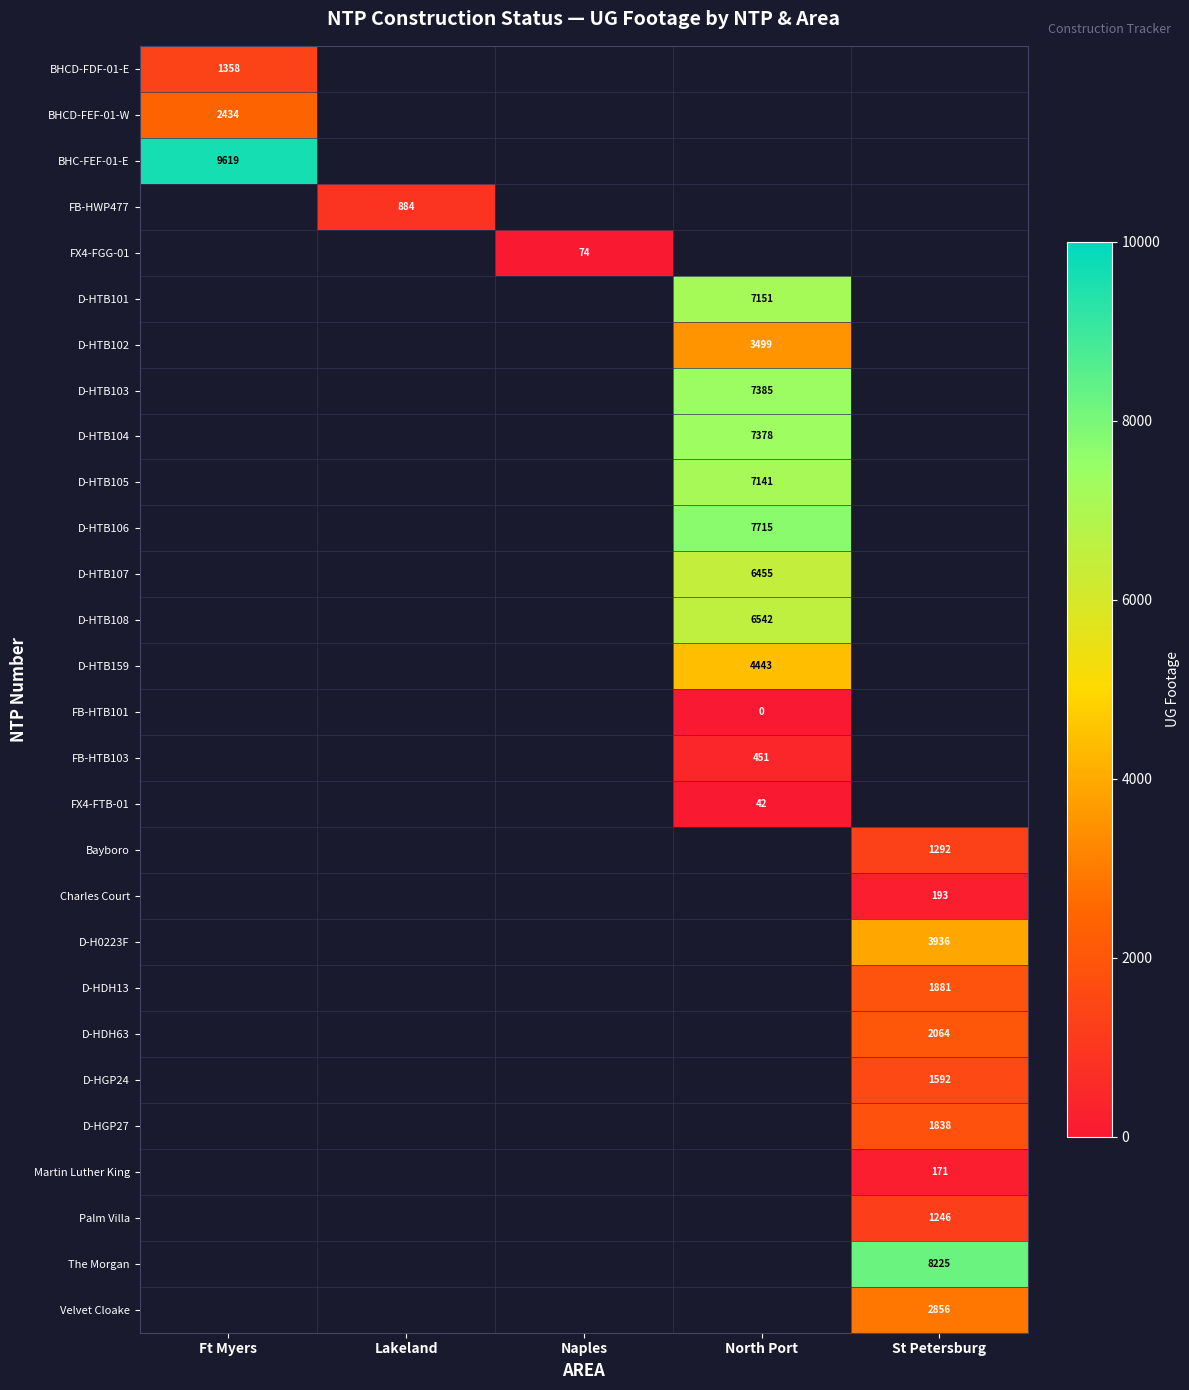

Between North Port and Ft Myers, which is larger?

Ft Myers